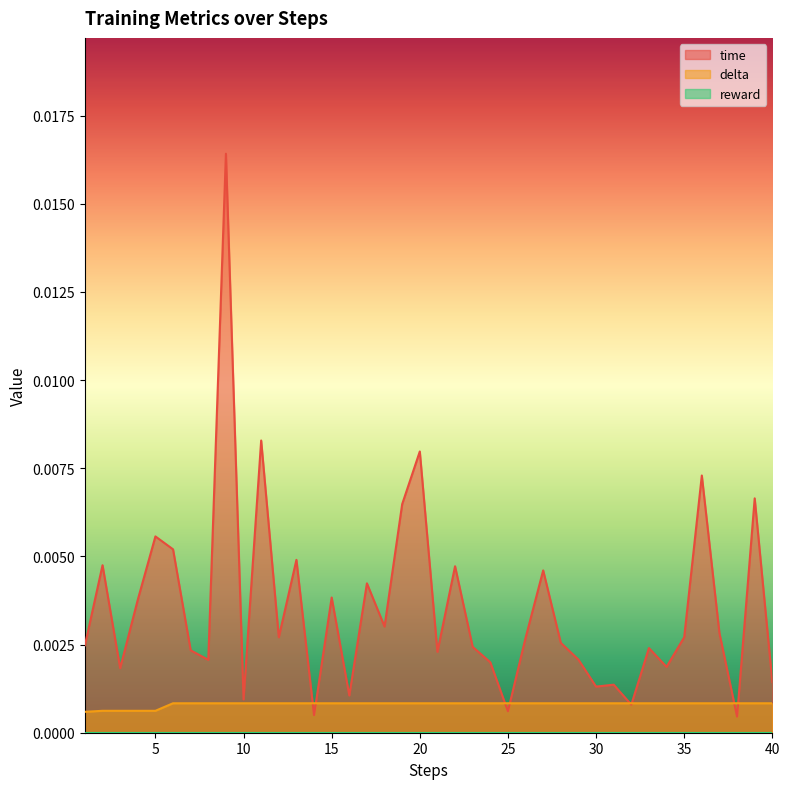

True or false: delta has a value of 0.0 at 36.

False